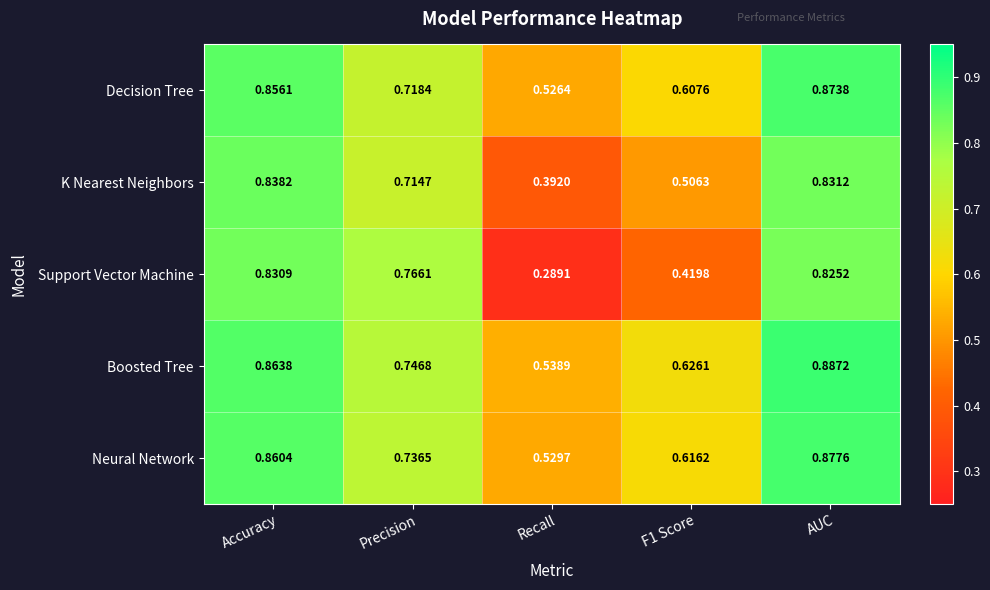

Between Recall and F1 Score, which series saw the biggest shift?

Support Vector Machine